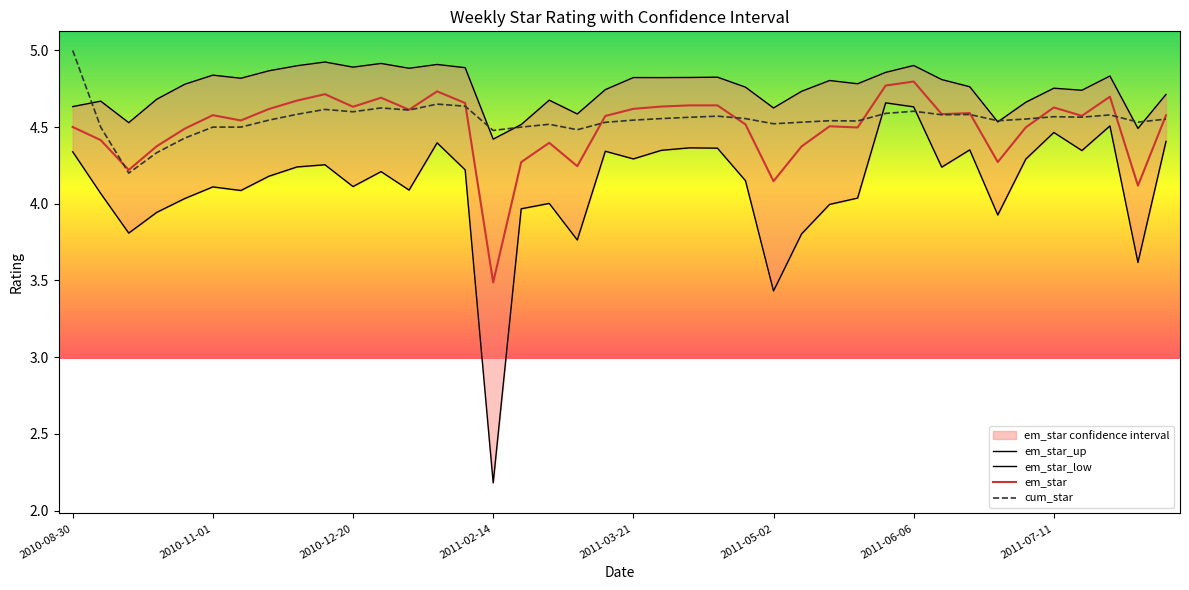

Reading left to right, list all the values displayed in this chart.

em_star_up: 4.6	4.7	4.5	4.7	4.8	4.8	4.8	4.9	4.9	4.9	4.9	4.9	4.9	4.9	4.9	4.4	4.5	4.7	4.6	4.7	4.8	4.8	4.8	4.8	4.8	4.6	4.7	4.8	4.8	4.9	4.9	4.8	4.8	4.5	4.7	4.8	4.7	4.8	4.5	4.7
em_star_low: 4.3	4.1	3.8	3.9	4.0	4.1	4.1	4.2	4.2	4.3	4.1	4.2	4.1	4.4	4.2	2.2	4.0	4.0	3.8	4.3	4.3	4.3	4.4	4.4	4.2	3.4	3.8	4.0	4.0	4.7	4.6	4.2	4.4	3.9	4.3	4.5	4.3	4.5	3.6	4.4
em_star: 4.5	4.4	4.2	4.4	4.5	4.6	4.5	4.6	4.7	4.7	4.6	4.7	4.6	4.7	4.7	3.5	4.3	4.4	4.2	4.6	4.6	4.6	4.6	4.6	4.5	4.1	4.4	4.5	4.5	4.8	4.8	4.6	4.6	4.3	4.5	4.6	4.6	4.7	4.1	4.6
cum_star: 5.0	4.5	4.2	4.3	4.4	4.5	4.5	4.5	4.6	4.6	4.6	4.6	4.6	4.7	4.6	4.5	4.5	4.5	4.5	4.5	4.5	4.6	4.6	4.6	4.6	4.5	4.5	4.5	4.5	4.6	4.6	4.6	4.6	4.5	4.6	4.6	4.6	4.6	4.5	4.6